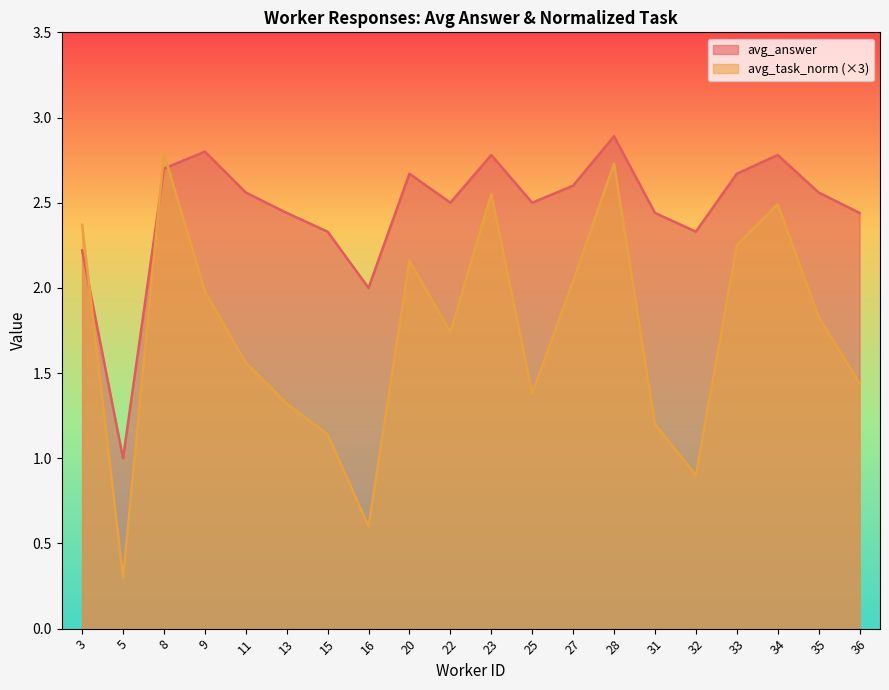

Is it true that avg_task_norm equals 0.6 at 16?

True